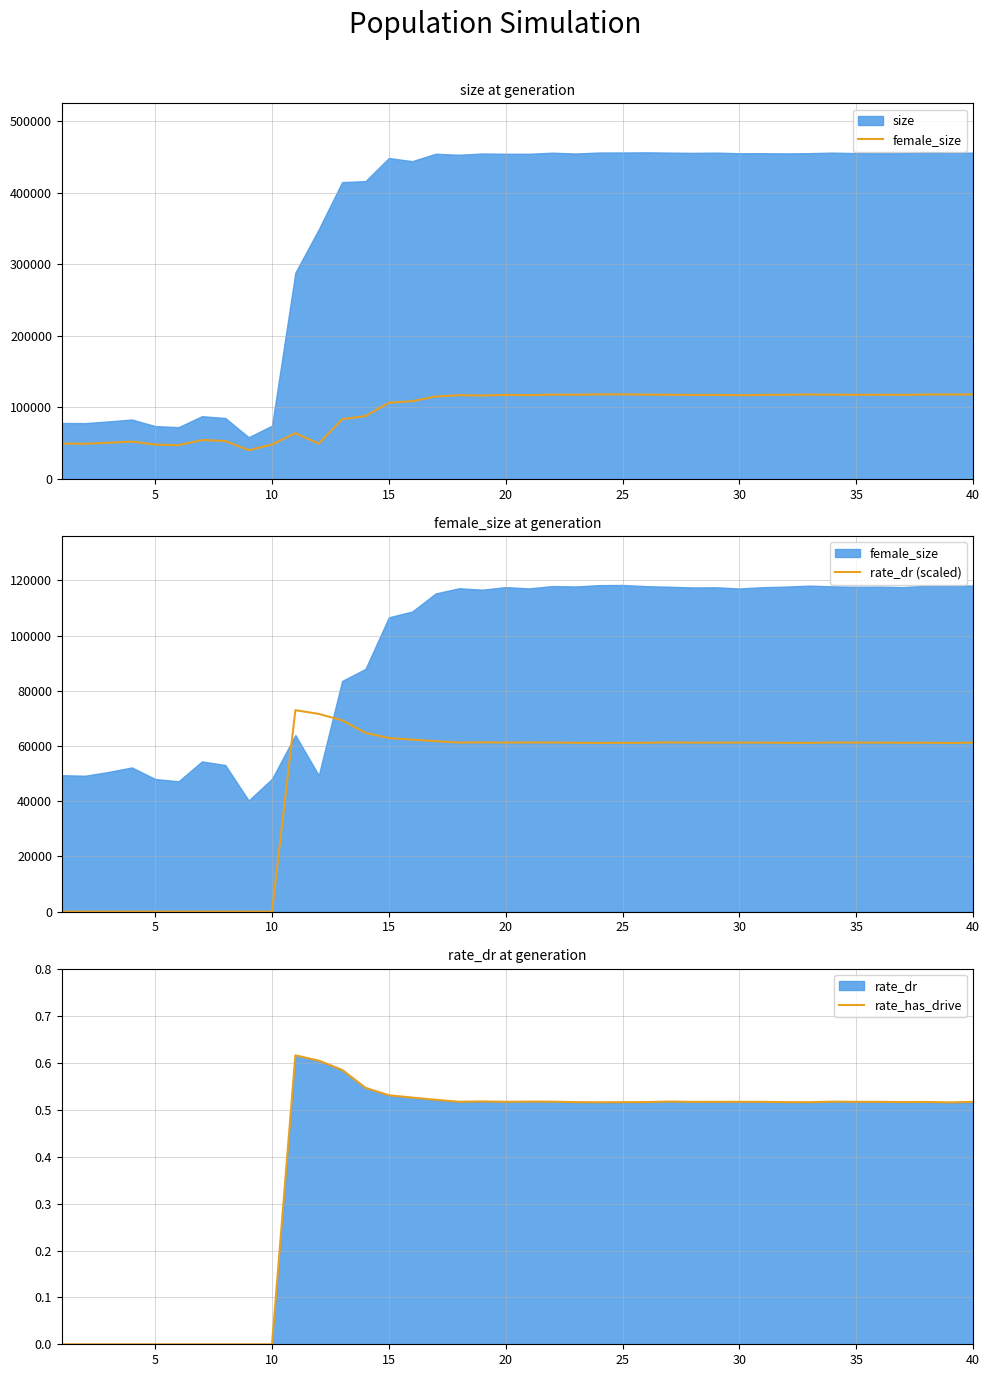

True or false: rate_has_drive and rate_dr (scaled) intersect in this chart.

False